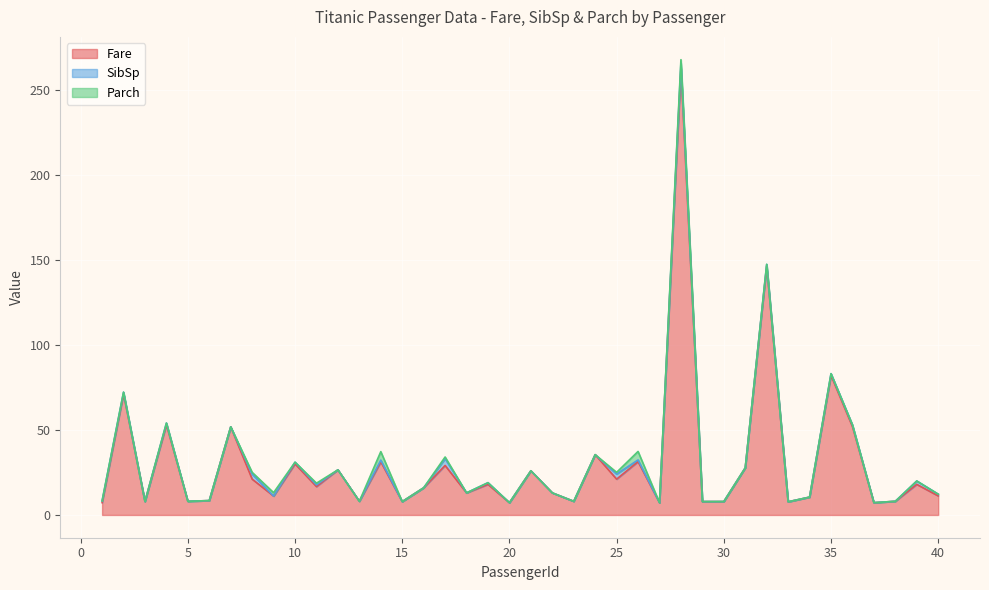

Reading left to right, transcribe all the data shown in this chart.

Fare: 7.2	71.3	7.9	53.1	8.1	8.5	51.9	21.1	11.1	30.1	16.7	26.6	8.1	31.3	7.9	16.0	29.1	13.0	18.0	7.2	26.0	13.0	8.0	35.5	21.1	31.4	7.2	263.0	7.9	7.9	27.7	146.5	7.8	10.5	82.2	52.0	7.2	8.1	18.0	11.2
SibSp: 1.0	1.0	0.0	1.0	0.0	0.0	0.0	3.0	0.0	1.0	1.0	0.0	0.0	1.0	0.0	0.0	4.0	0.0	1.0	0.0	0.0	0.0	0.0	0.0	3.0	1.0	0.0	3.0	0.0	0.0	0.0	1.0	0.0	0.0	1.0	1.0	0.0	0.0	2.0	1.0
Parch: 0.0	0.0	0.0	0.0	0.0	0.0	0.0	1.0	2.0	0.0	1.0	0.0	0.0	5.0	0.0	0.0	1.0	0.0	0.0	0.0	0.0	0.0	0.0	0.0	1.0	5.0	0.0	2.0	0.0	0.0	0.0	0.0	0.0	0.0	0.0	0.0	0.0	0.0	0.0	0.0